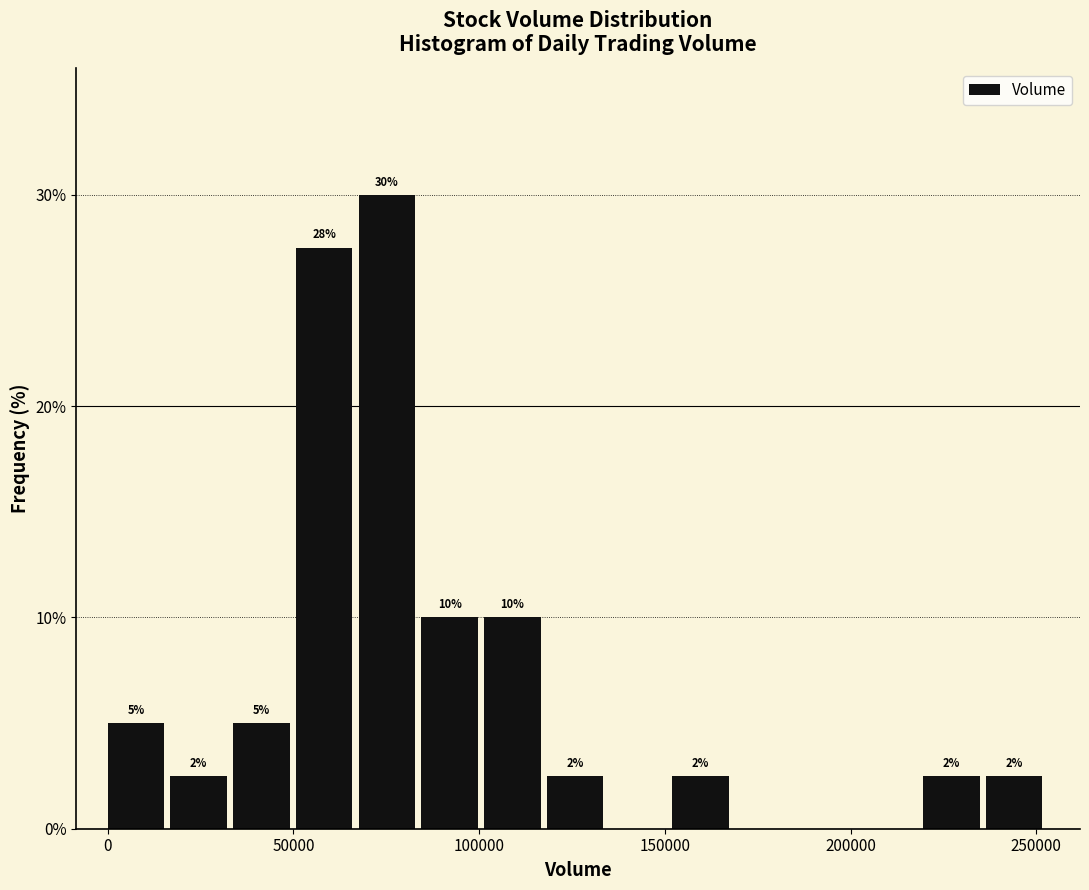

Around what value on the x-axis is the tallest bar? Give the approximate position of its centre, as read against the axis.

75000